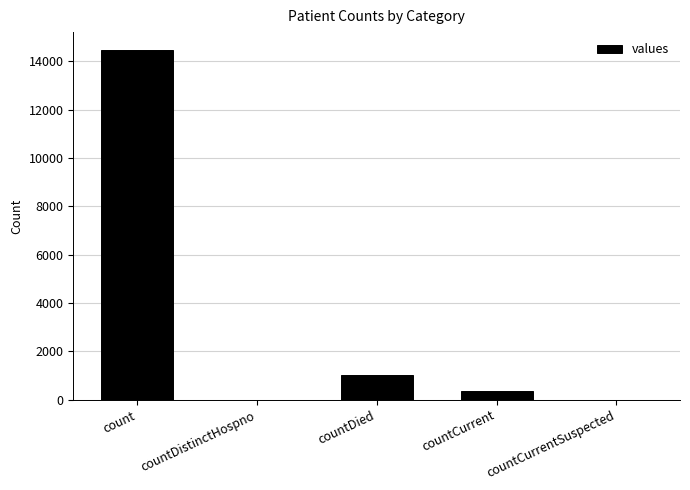

The chart shows a value of 21009 at count. True or false?

False